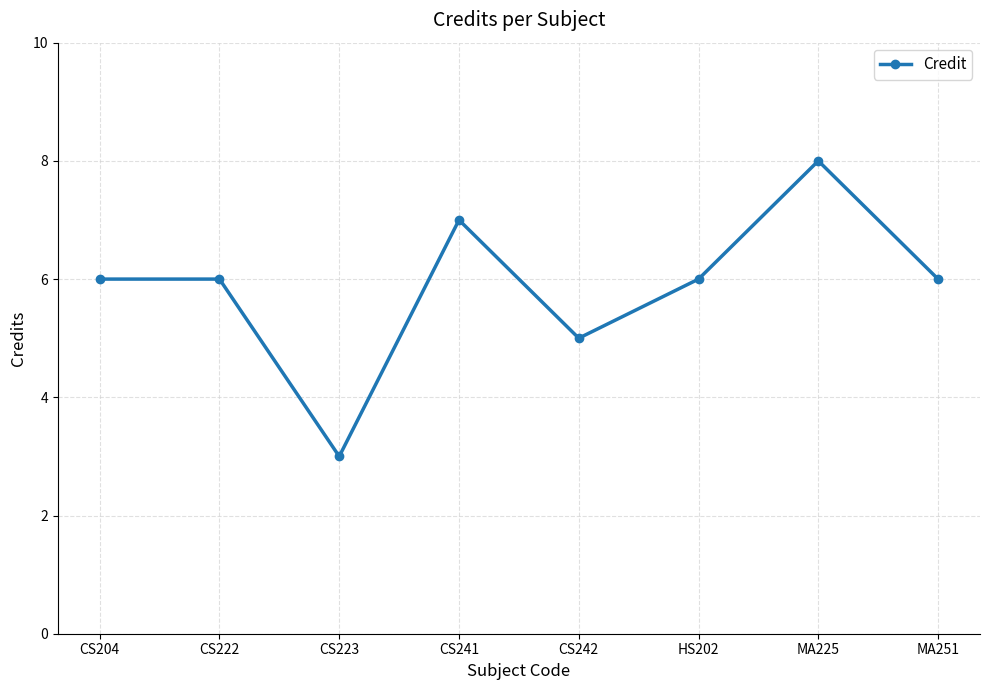

How many points are lower than both their immediate neighbors (excluding endpoints)?

2